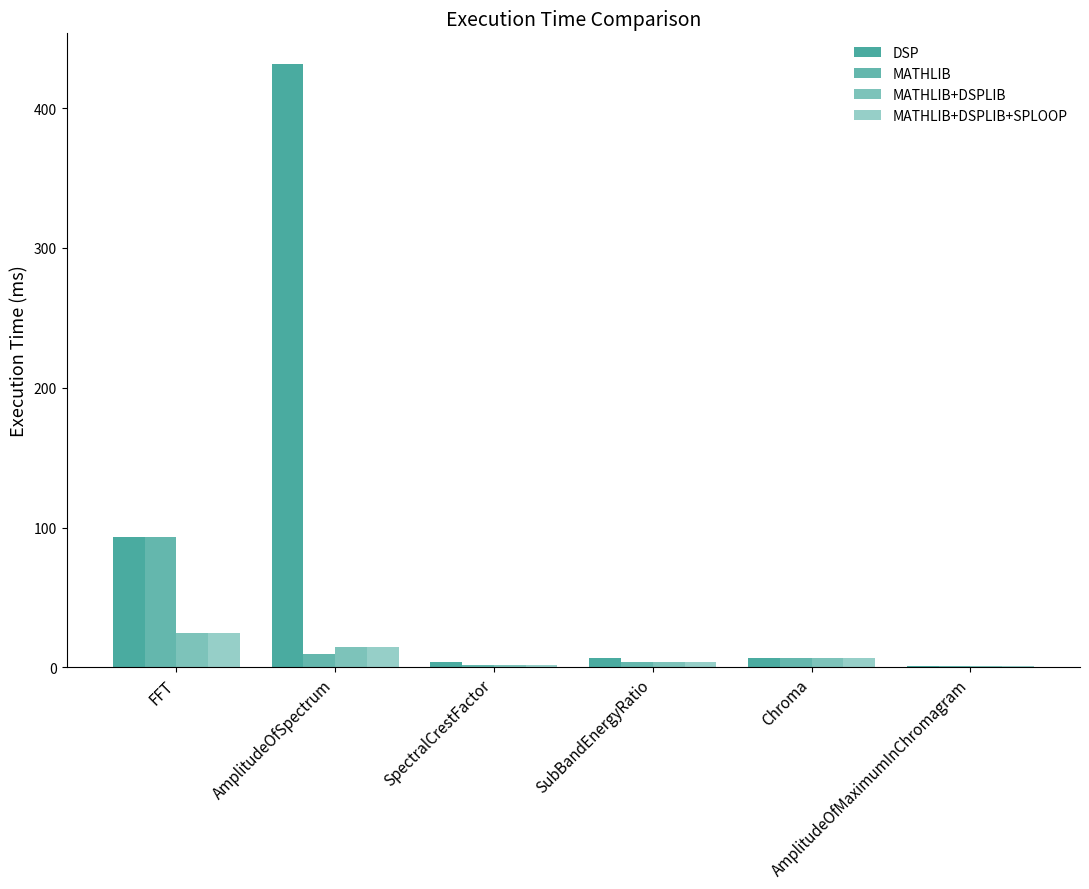

What is the average value of the MATHLIB series?

19.3